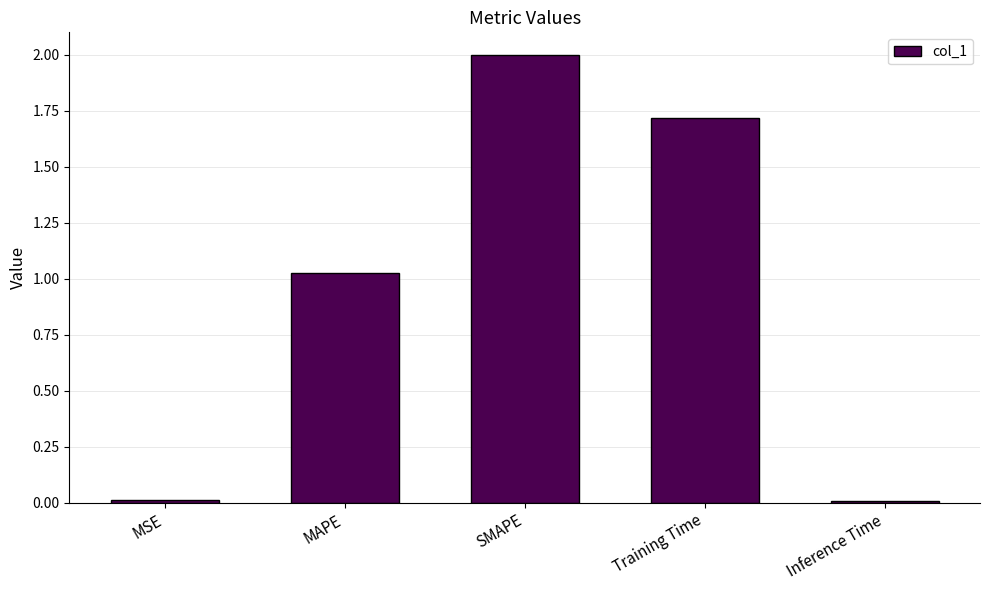

What is the sum of all values?

4.8